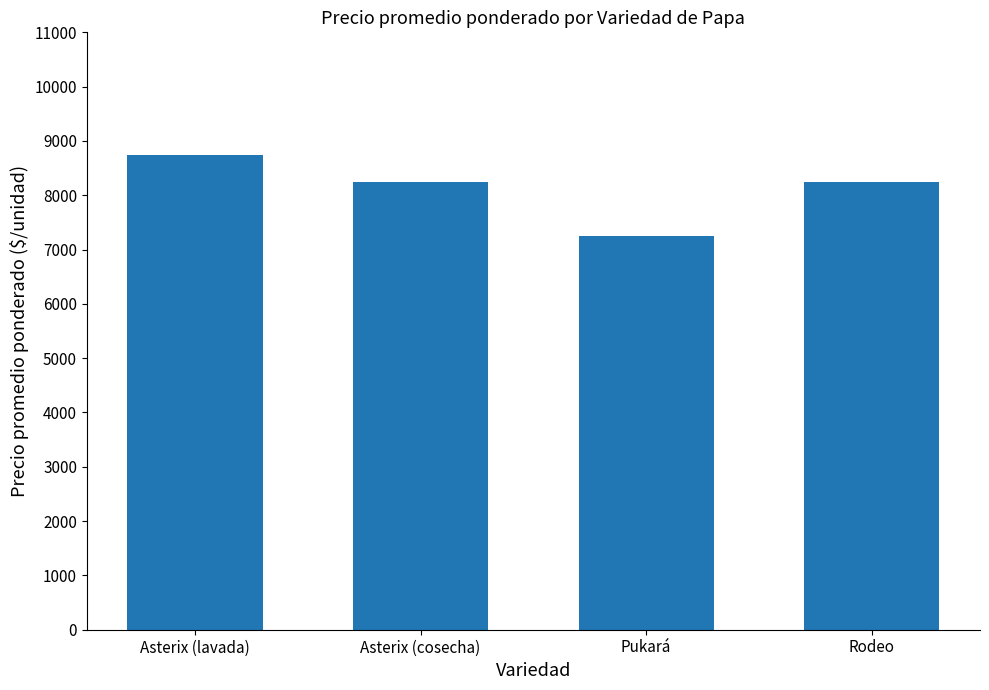

Which label corresponds to the smallest value in the chart?

Pukará